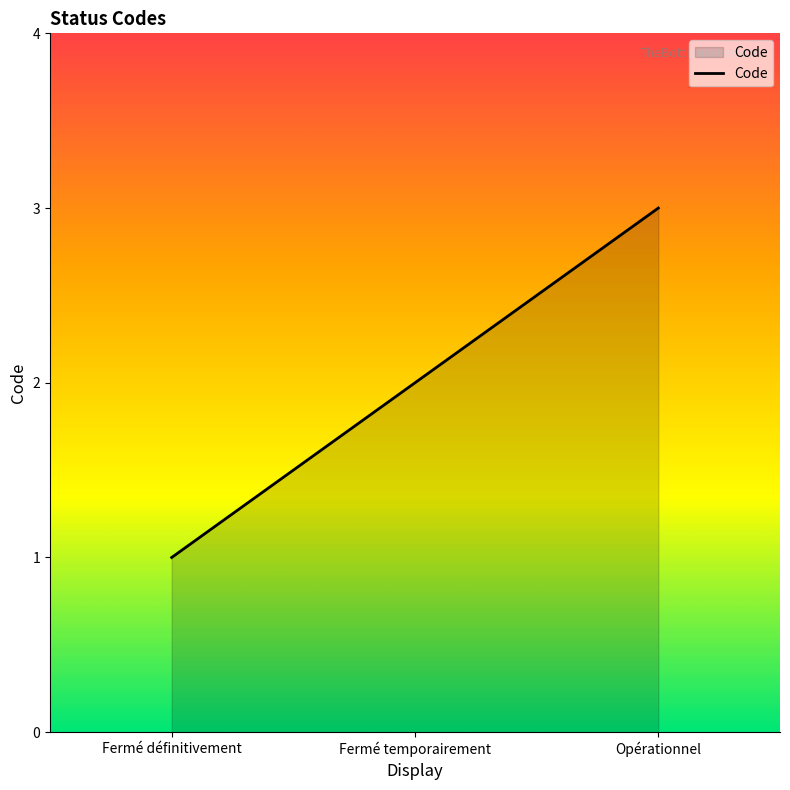

How many distinct data groups are displayed?

1